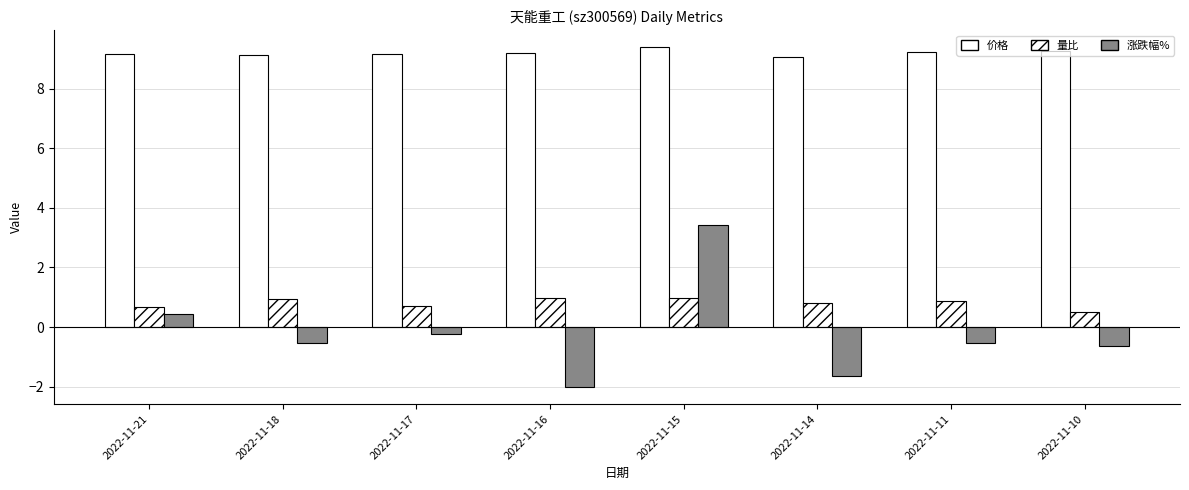

How many series are shown in this chart?

3